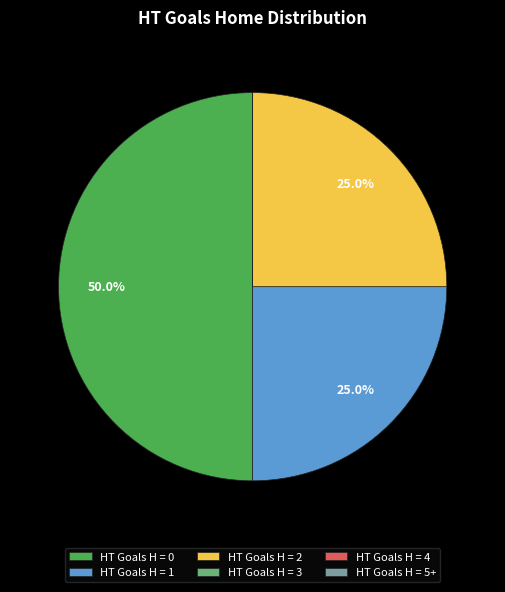

What percentage is NOT represented by HT Goals H = 0?

50.0%